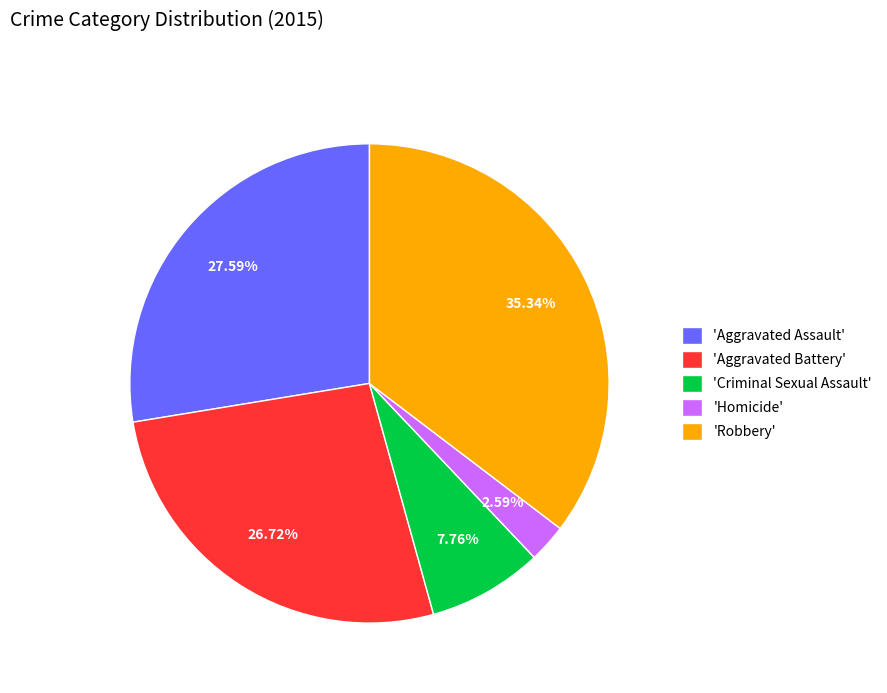

Rank the categories by value from highest to lowest.

'Robbery', 'Aggravated Assault', 'Aggravated Battery', 'Criminal Sexual Assault', 'Homicide'